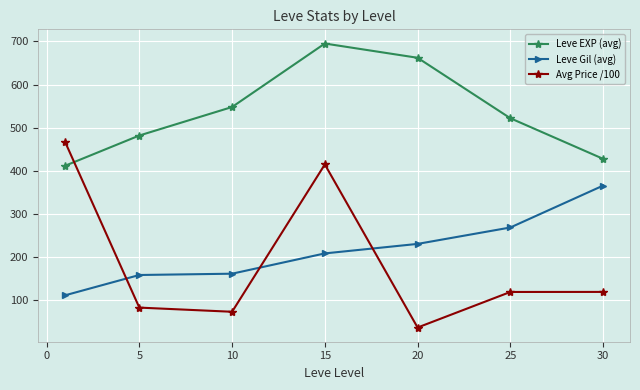

What is the average value of the Leve EXP (avg) series?

535.6